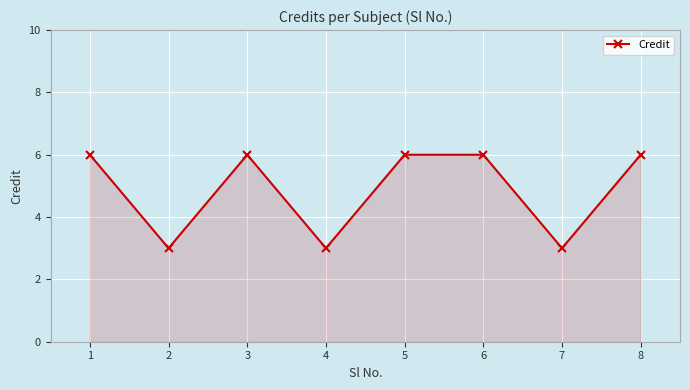

What is the minimum value shown in the chart?

3